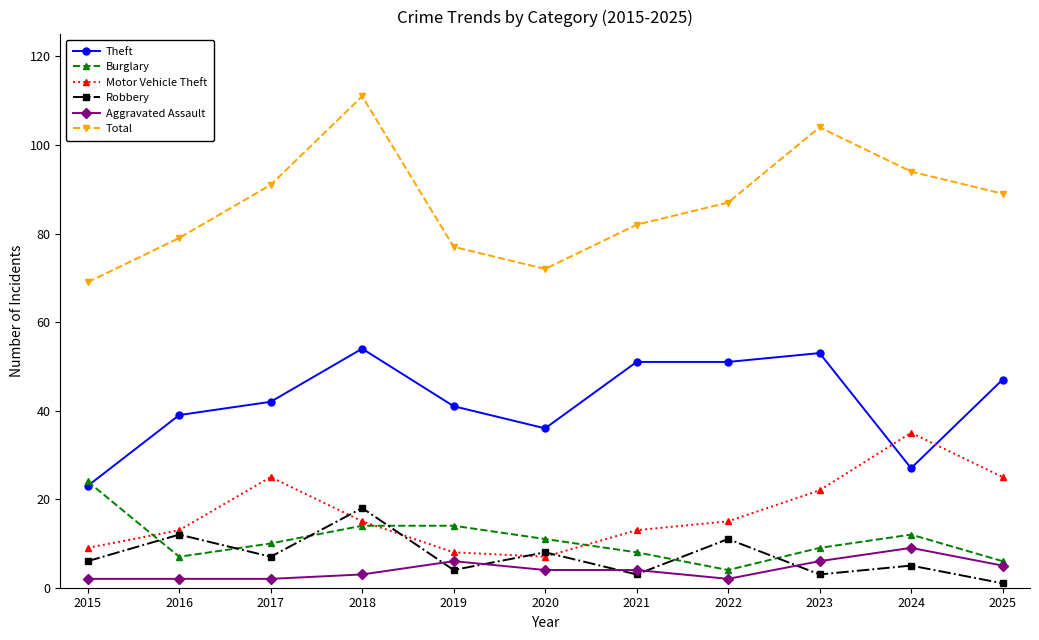

List the series in order of their peak value, highest first.

Total, Theft, Motor Vehicle Theft, Burglary, Robbery, Aggravated Assault